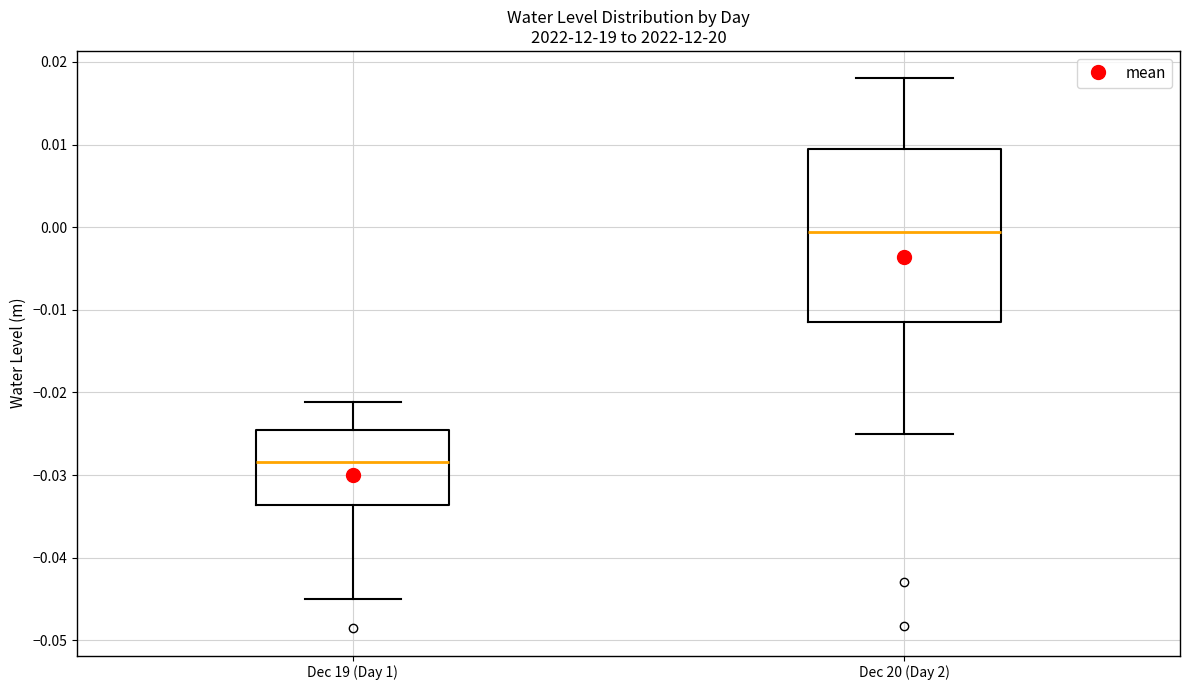

Reading left to right, transcribe this box plot: for each box, give where its median line is, the range the box spans, and where its two whiskers end, as read against the y-axis. The values are not printed on the chart, so give them approximately, as read against the axis.

Dec 19 (Day 1): median -0.028, box -0.034 to -0.025, whiskers -0.045 to -0.021
Dec 20 (Day 2): median -0.001, box -0.011 to 0.009, whiskers -0.025 to 0.018